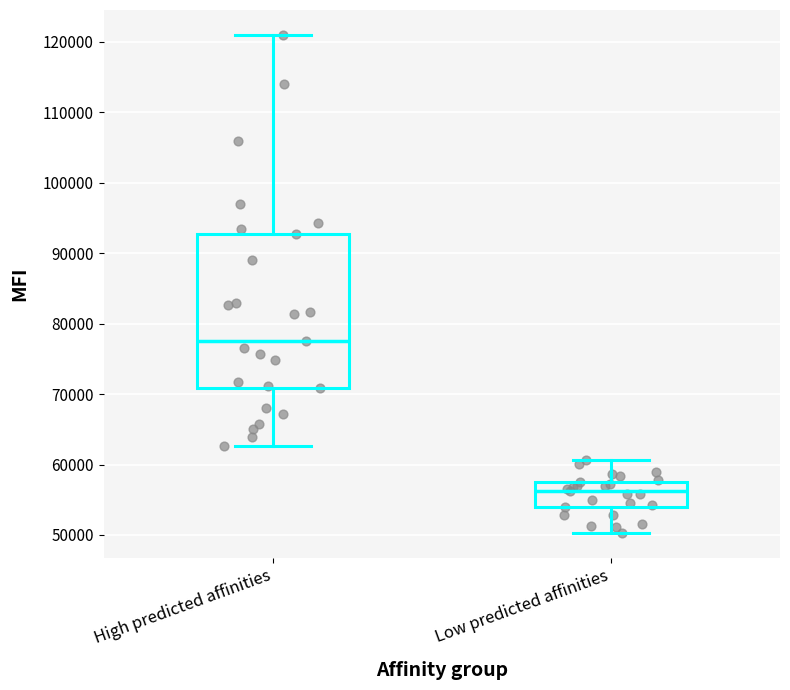

Comparing the boxes themselves (not the whiskers), which one is the tallest?

High predicted affinities